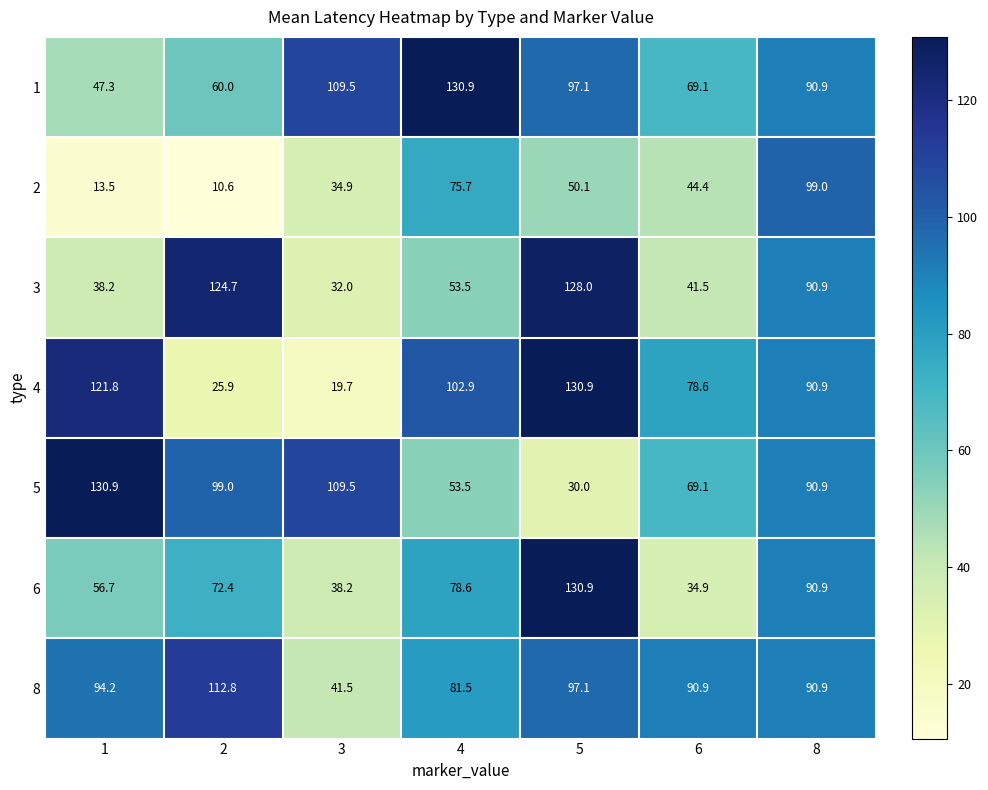

What is the sum of the 6 values at 3 and 5?

169.1